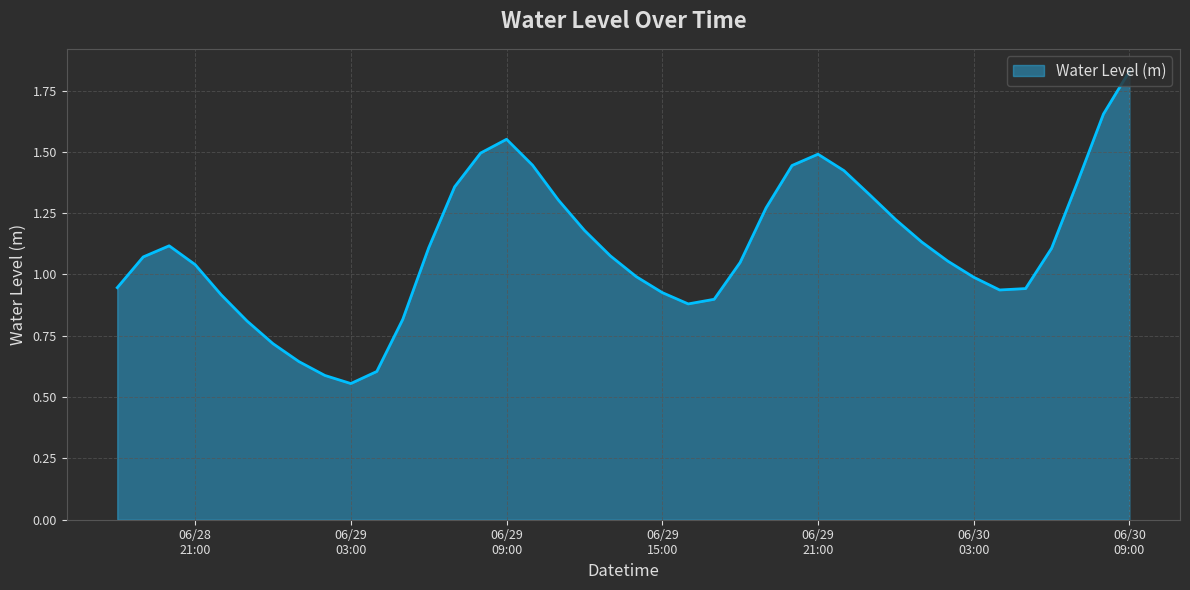

Reading right to left, extract all data points from this chart.

1.8	1.7	1.4	1.1	0.9	0.9	1.0	1.1	1.1	1.2	1.3	1.4	1.5	1.4	1.3	1.0	0.9	0.9	0.9	1.0	1.1	1.2	1.3	1.4	1.6	1.5	1.4	1.1	0.8	0.6	0.6	0.6	0.6	0.7	0.8	0.9	1.0	1.1	1.1	0.9